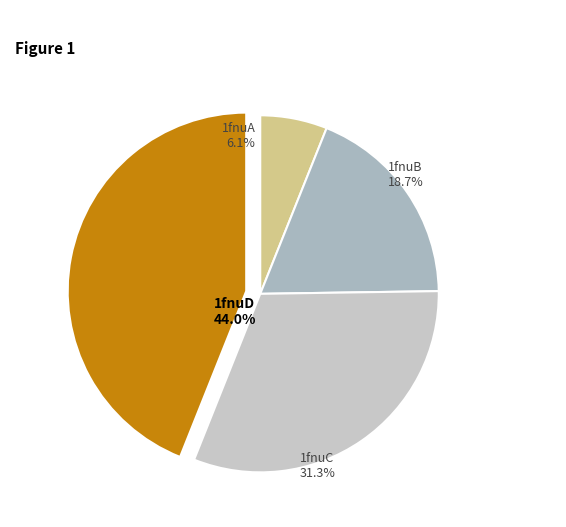

The 1fnuB slice represents 7% of the pie. True or false?

False